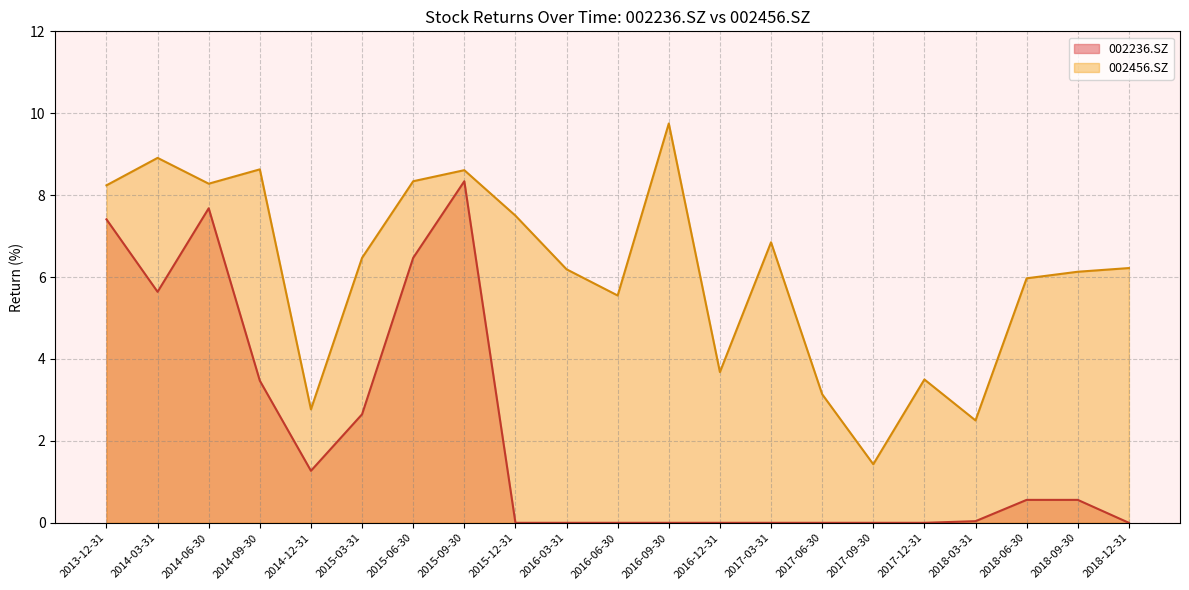

Where does the data first go above 6?

2013-12-31